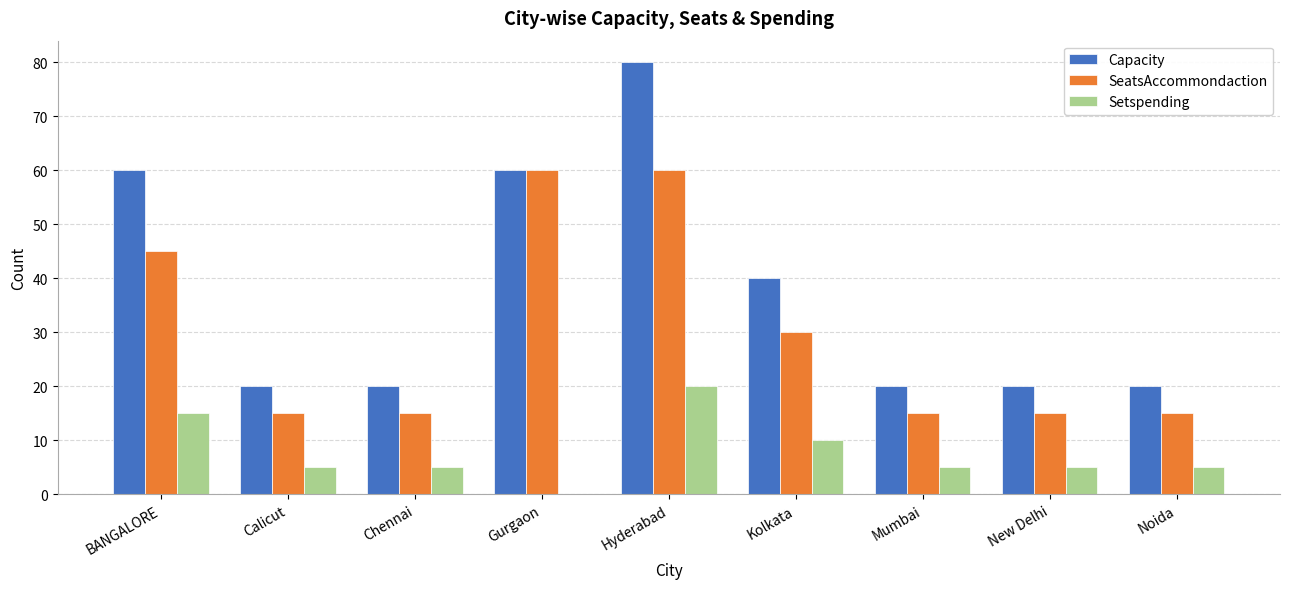

Does the chart contain stacked bars?

No